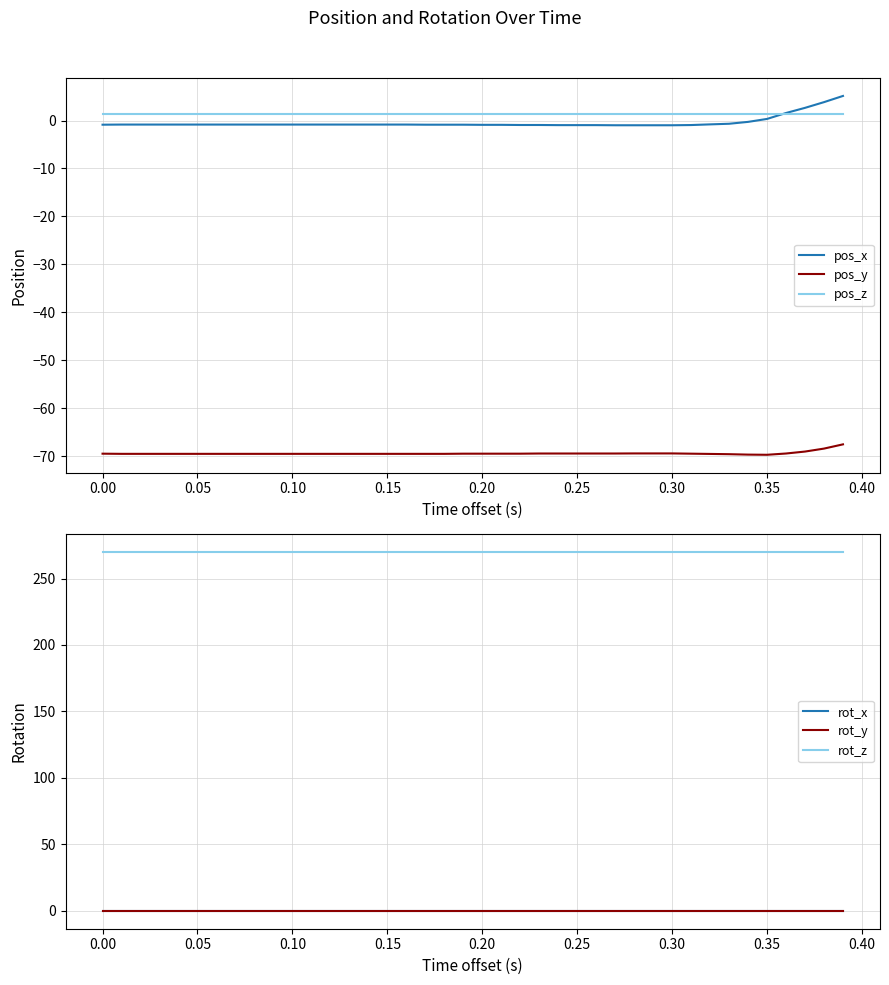

True or false: pos_y and rot_y intersect in this chart.

False